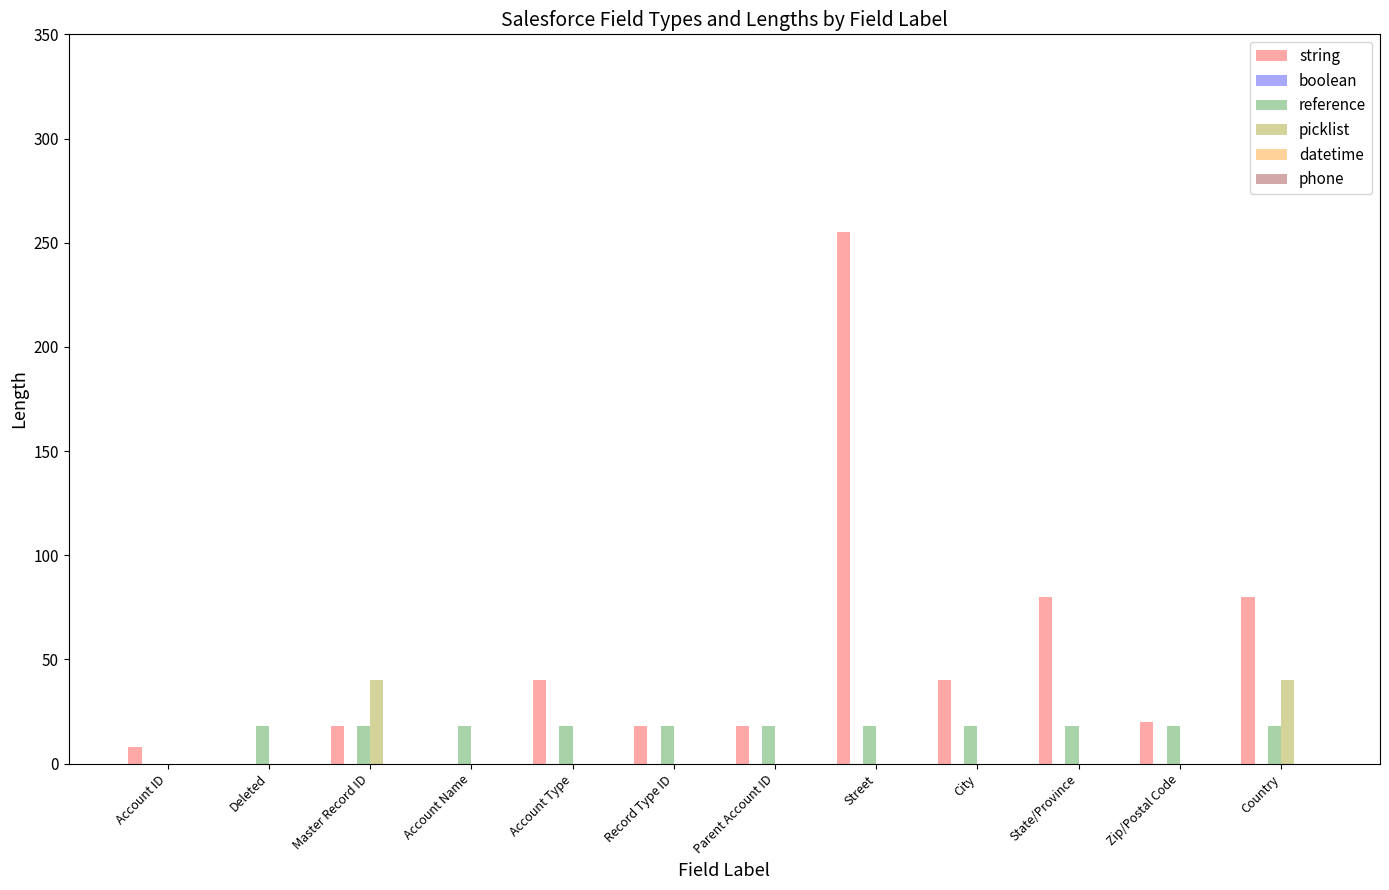

What is the maximum value for picklist?

40